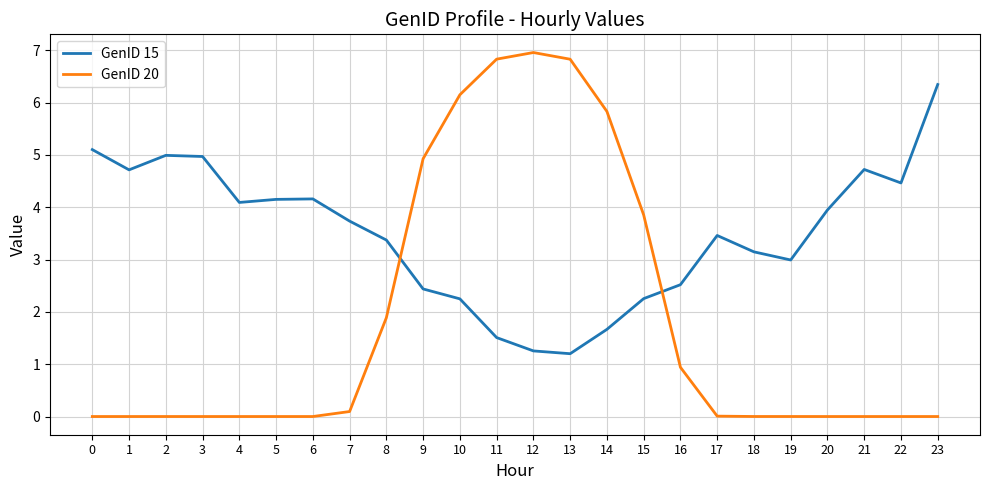

Is this an area chart (filled region under the line)?

No